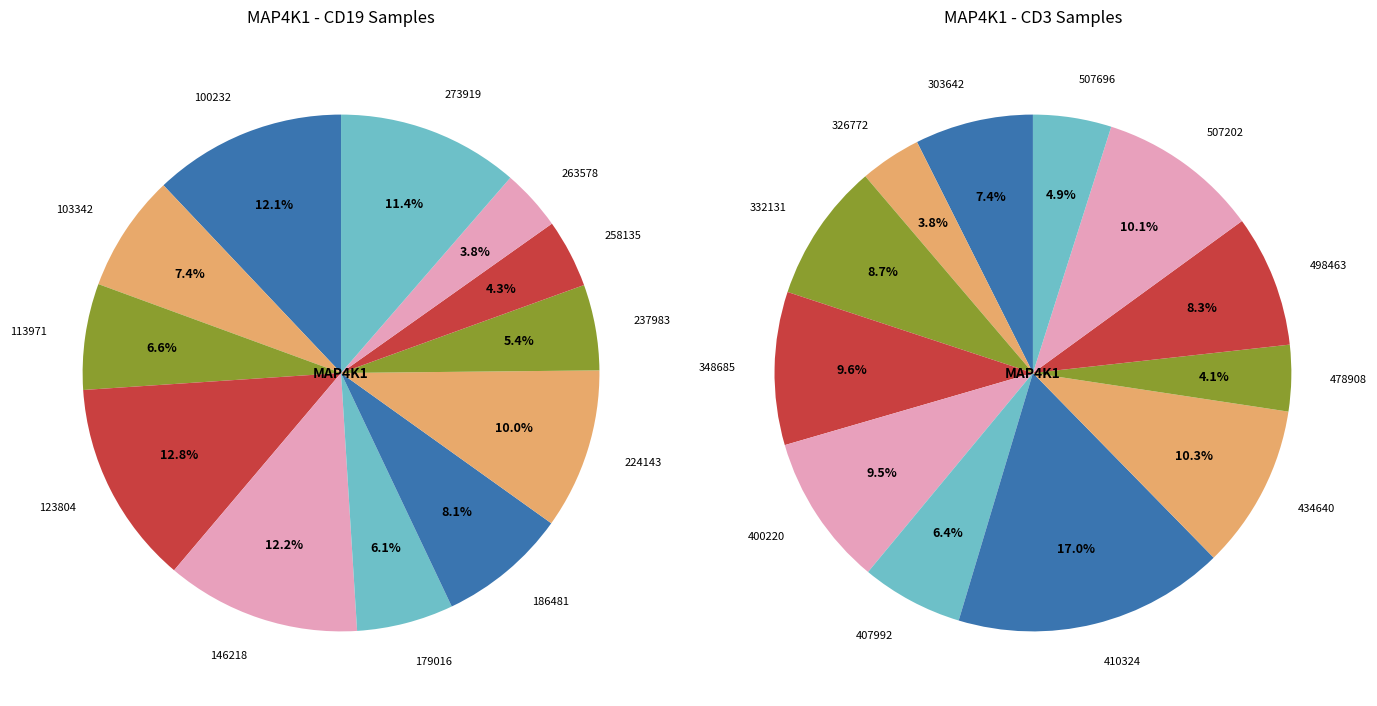

Is there any slice that represents more than half of the pie?

No